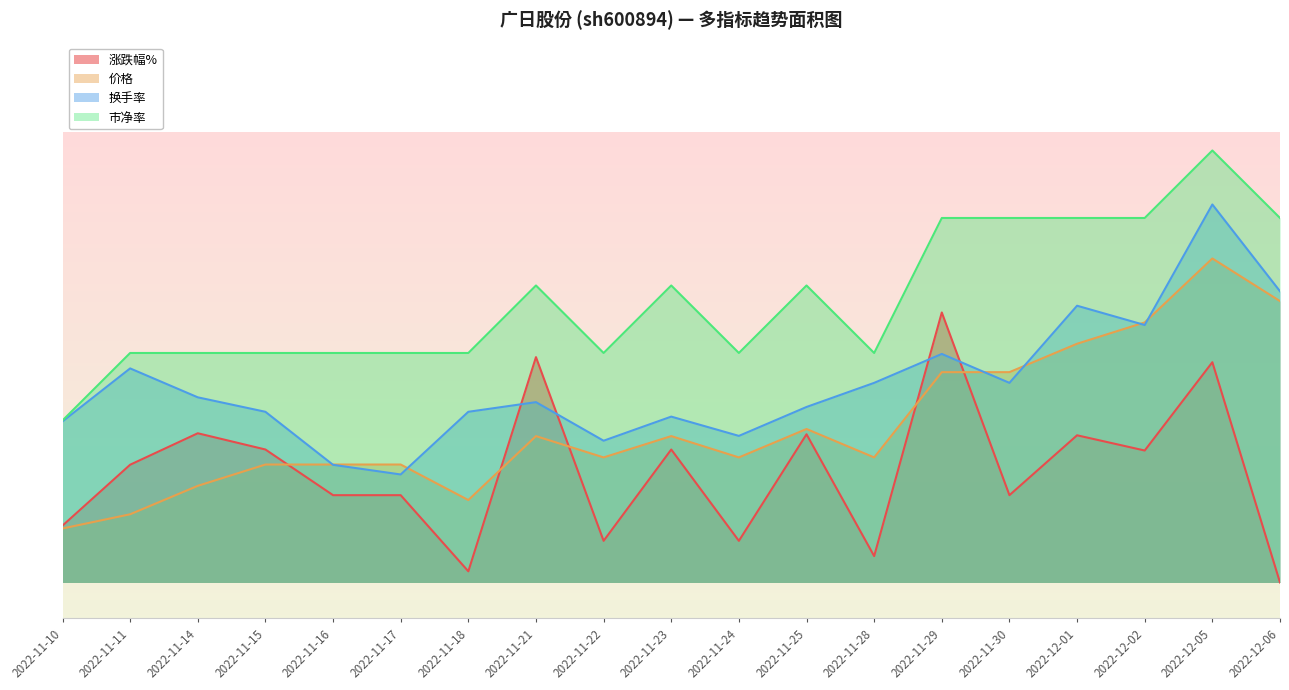

What is the greatest value displayed?

2.4